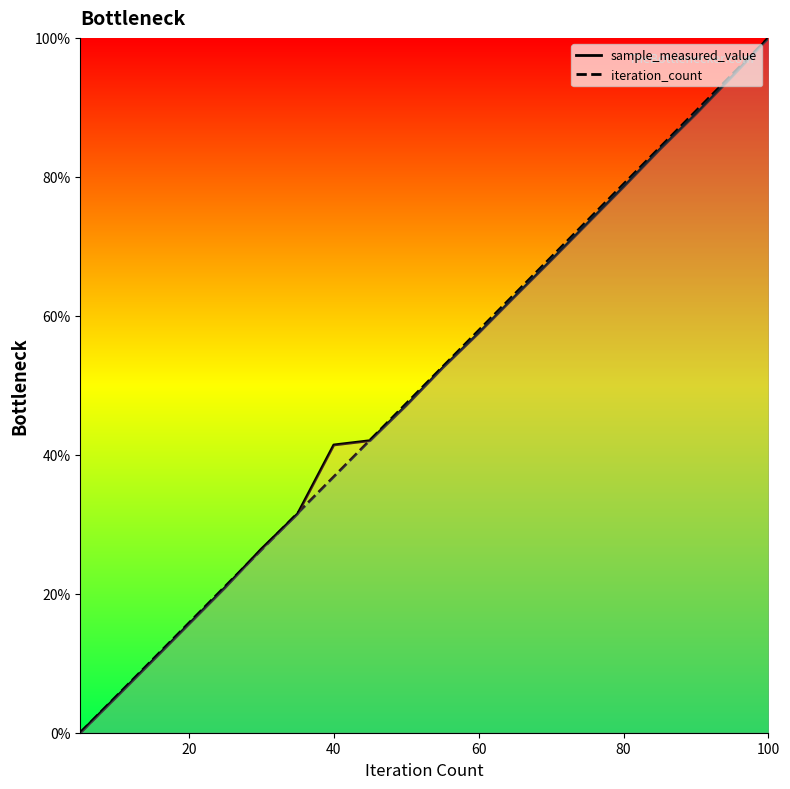

Reading left to right, extract all data points from this chart.

sample_measured_value: 0.0	5.2	10.4	15.6	20.9	26.4	31.5	41.4	42.0	47.1	52.5	57.5	62.8	68.0	73.3	78.5	83.9	89.0	94.4	100.0
iteration_count: 0.0	5.3	10.5	15.8	21.1	26.3	31.6	36.8	42.1	47.4	52.6	57.9	63.2	68.4	73.7	78.9	84.2	89.5	94.7	100.0